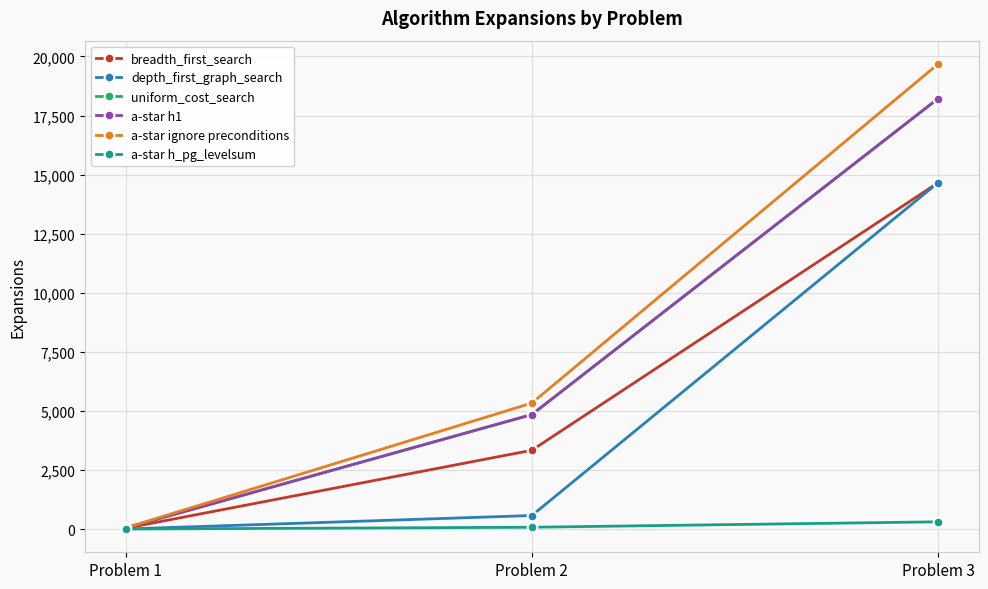

Which series has the largest range (max minus min)?

a-star ignore preconditions